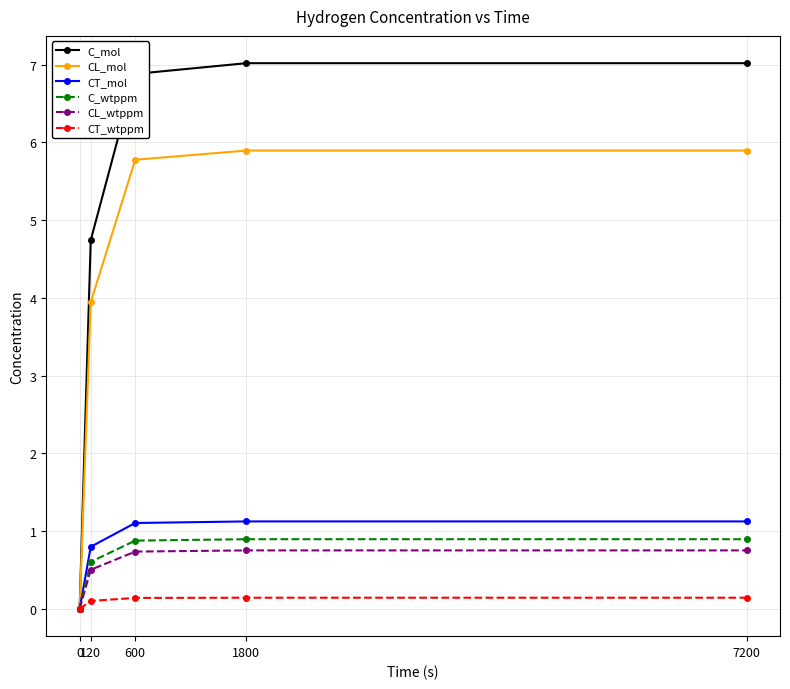

At how many categories does at least one series exceed 6?

3